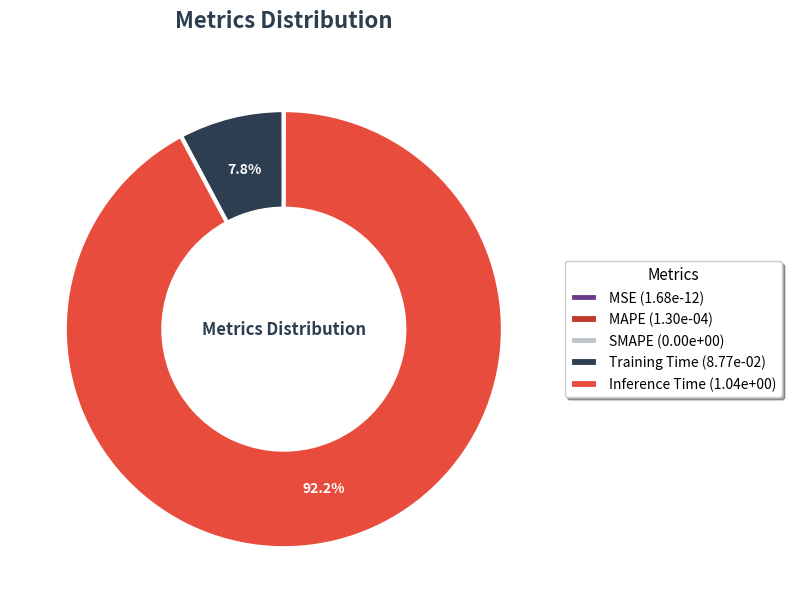

Which slice represents more than half of the pie?

Inference Time